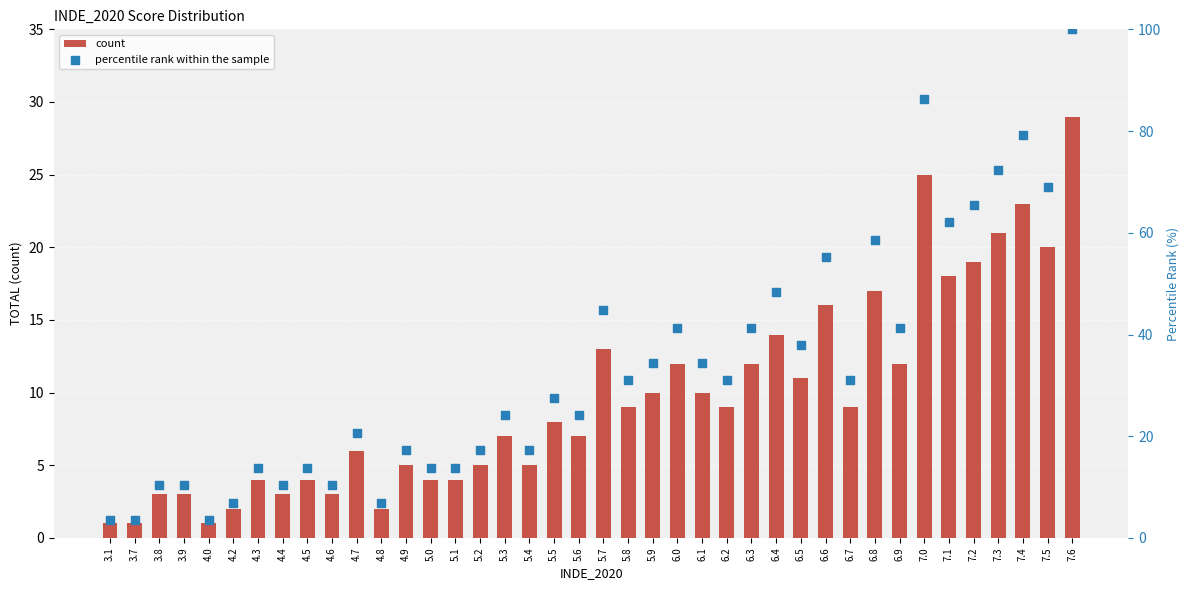

At which category is the sum across all series the highest?

7.6